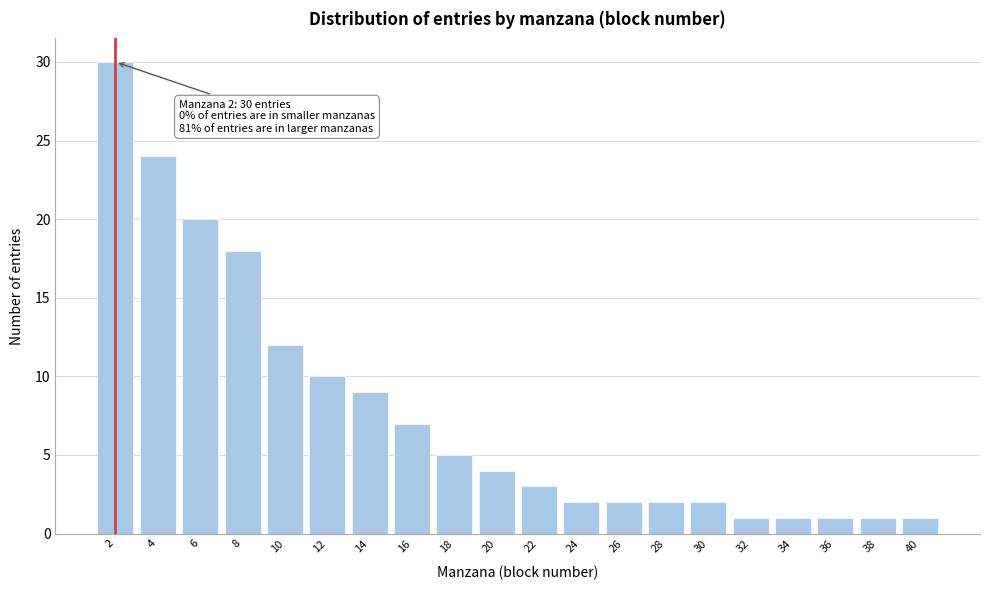

Reading left to right, list all the values displayed in this chart.

2=30	4=24	6=20	8=18	10=12	12=10	14=9	16=7	18=5	20=4	22=3	24=2	26=2	28=2	30=2	32=1	34=1	36=1	38=1	40=1